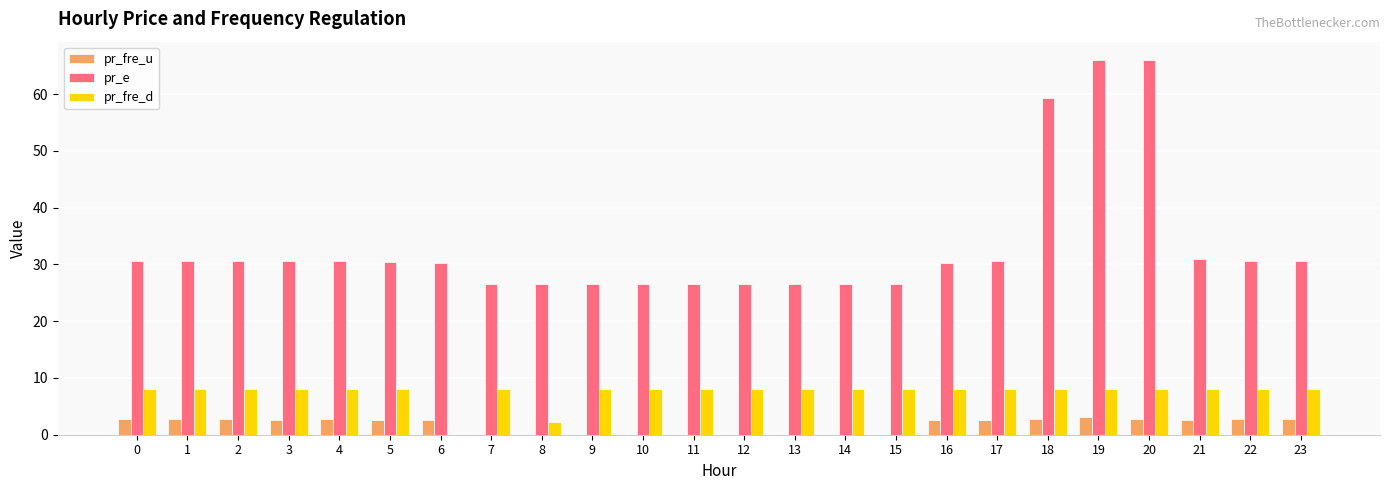

Which series changed the most between 0 and 6?

pr_fre_d